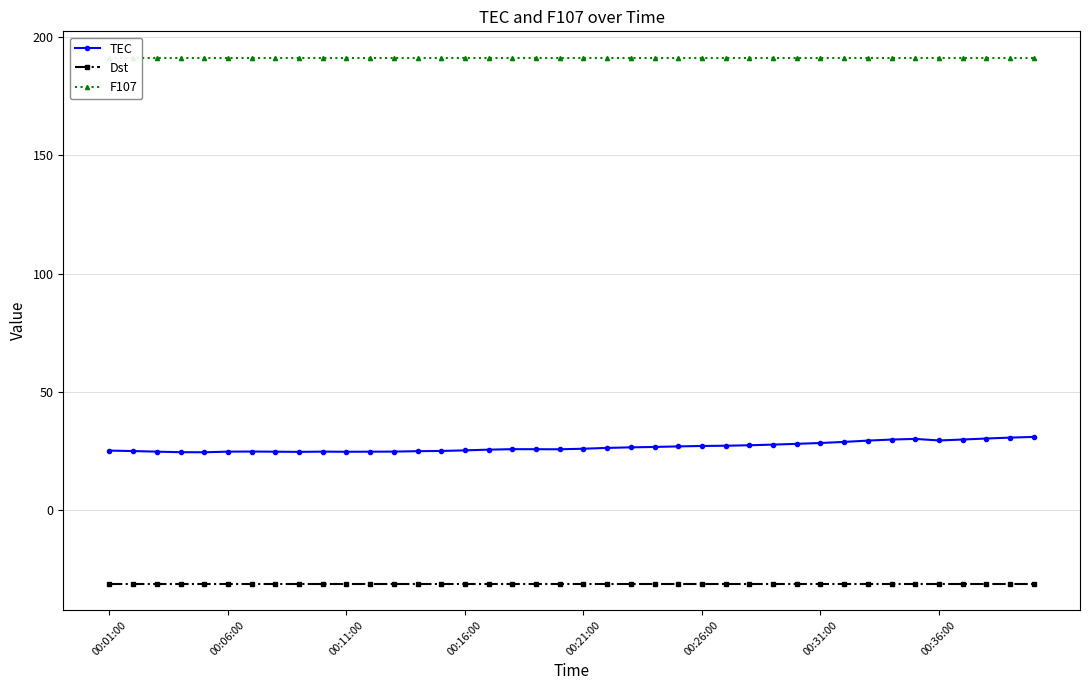

Between 9 and 8, which is larger?

9